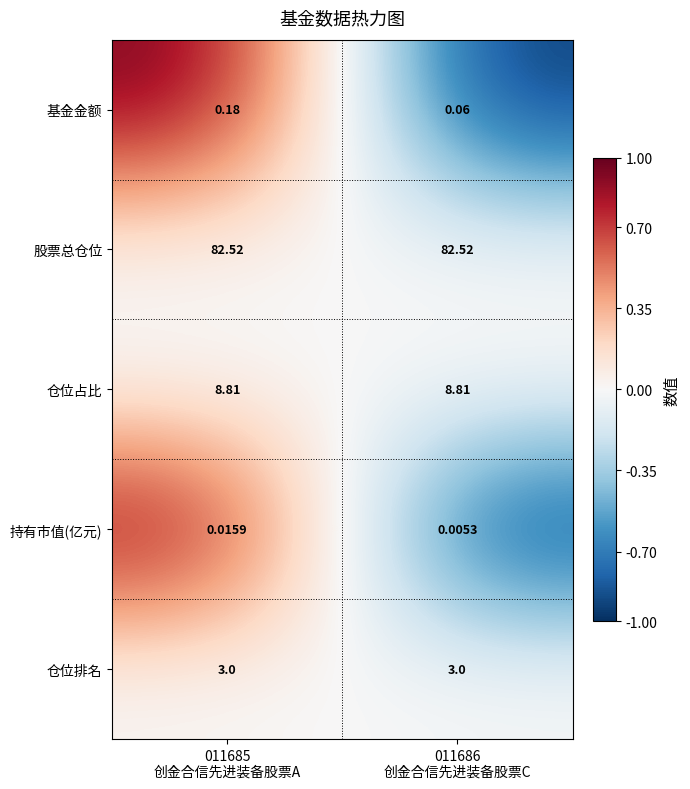

How many series are shown in this chart?

5